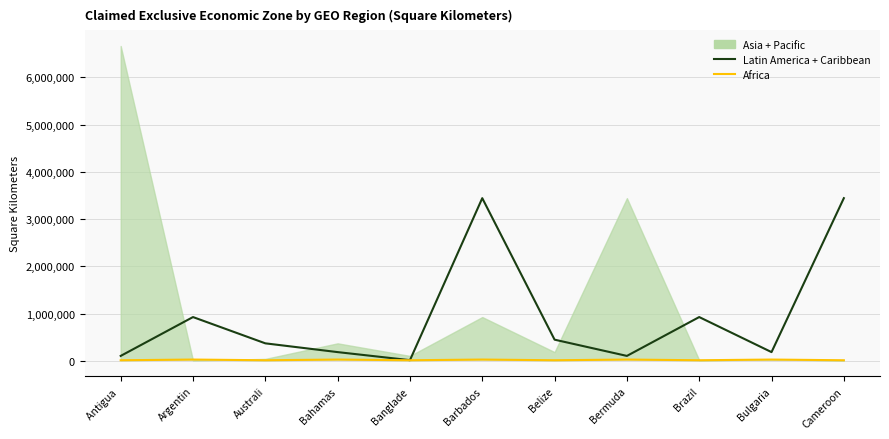

Is it true that Africa equals 41536 at Argentin?

False